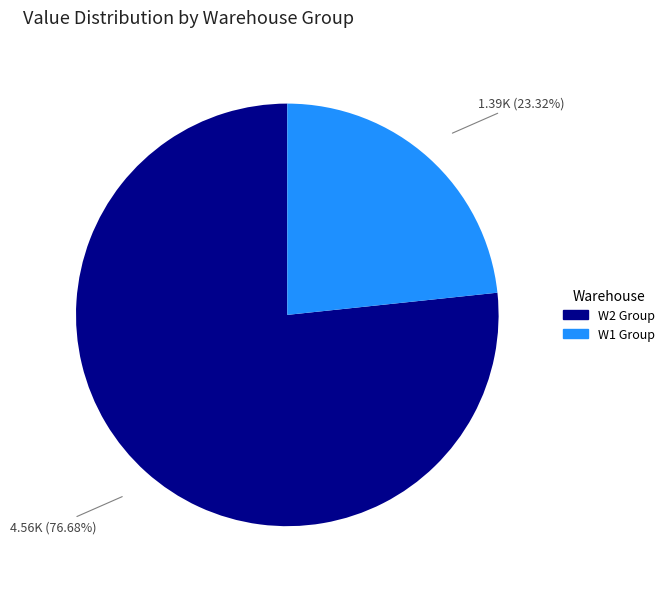

Does any single category account for the majority?

Yes